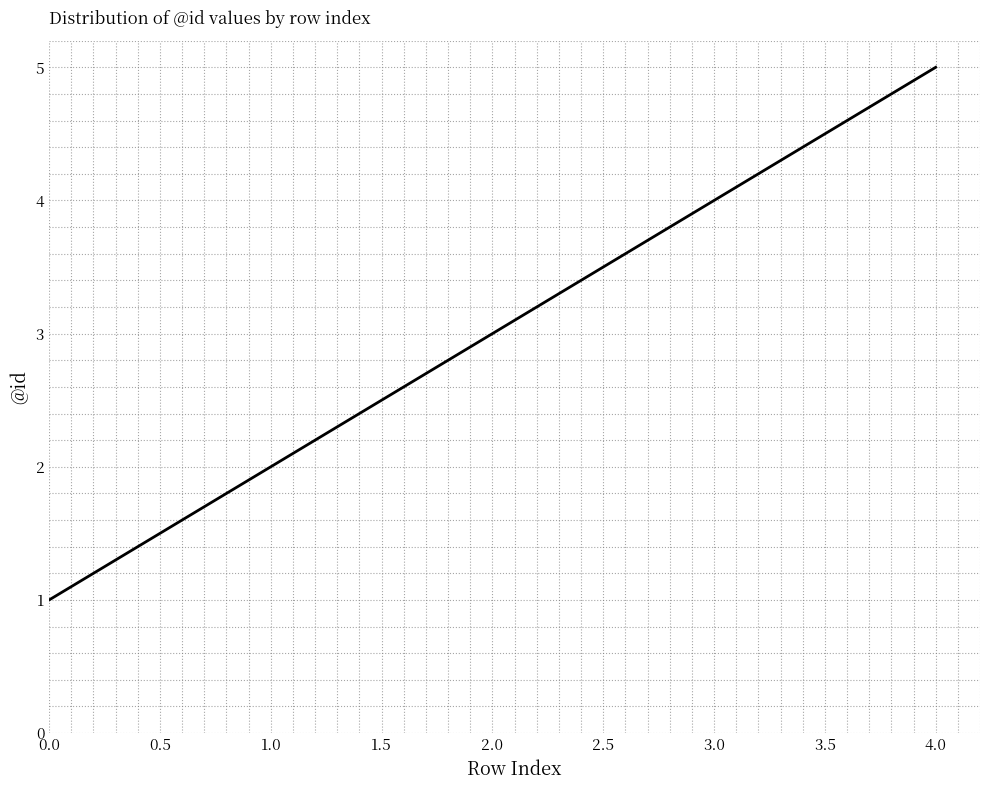

List the labels in order of value, smallest first.

0.0, 1.0, 2.0, 3.0, 4.0